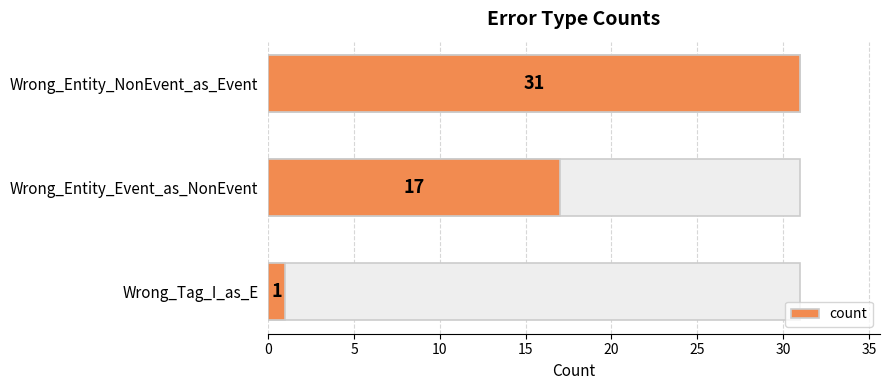

What is the sum of the values at Wrong_Entity_NonEvent_as_Event and Wrong_Entity_Event_as_NonEvent?

48